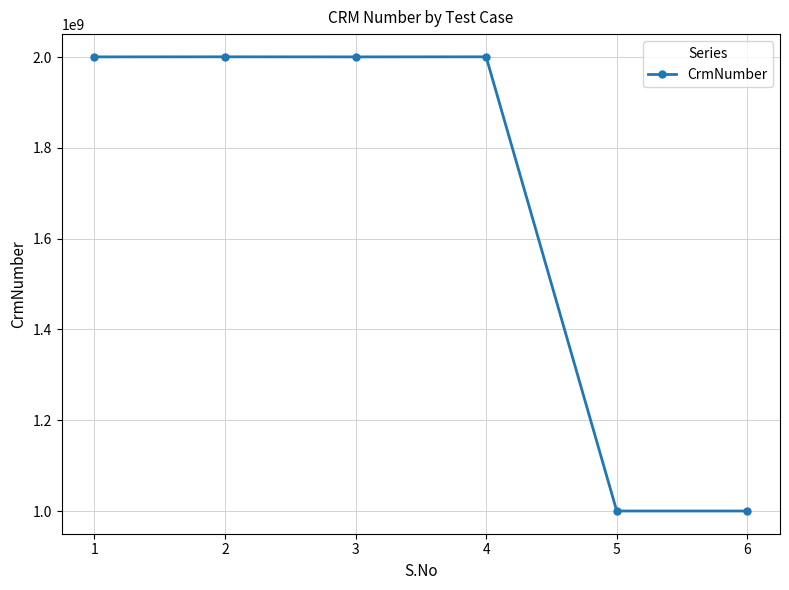

Does the chart have visible grid lines?

Yes